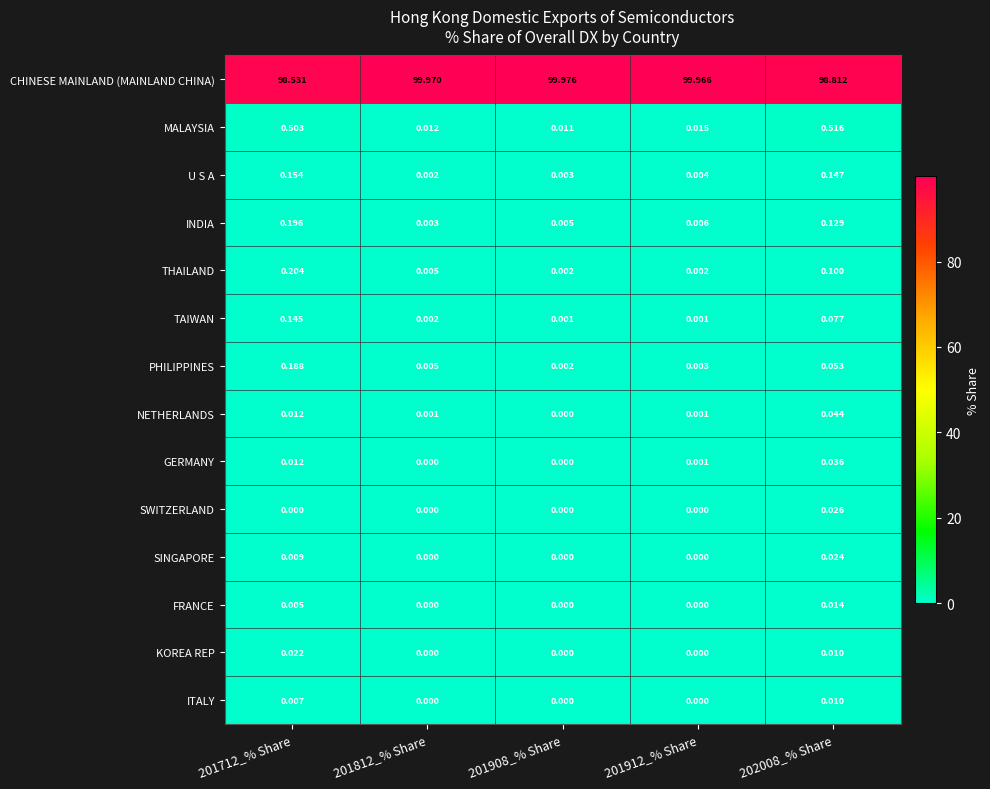

At how many categories does at least one series exceed 75?

5